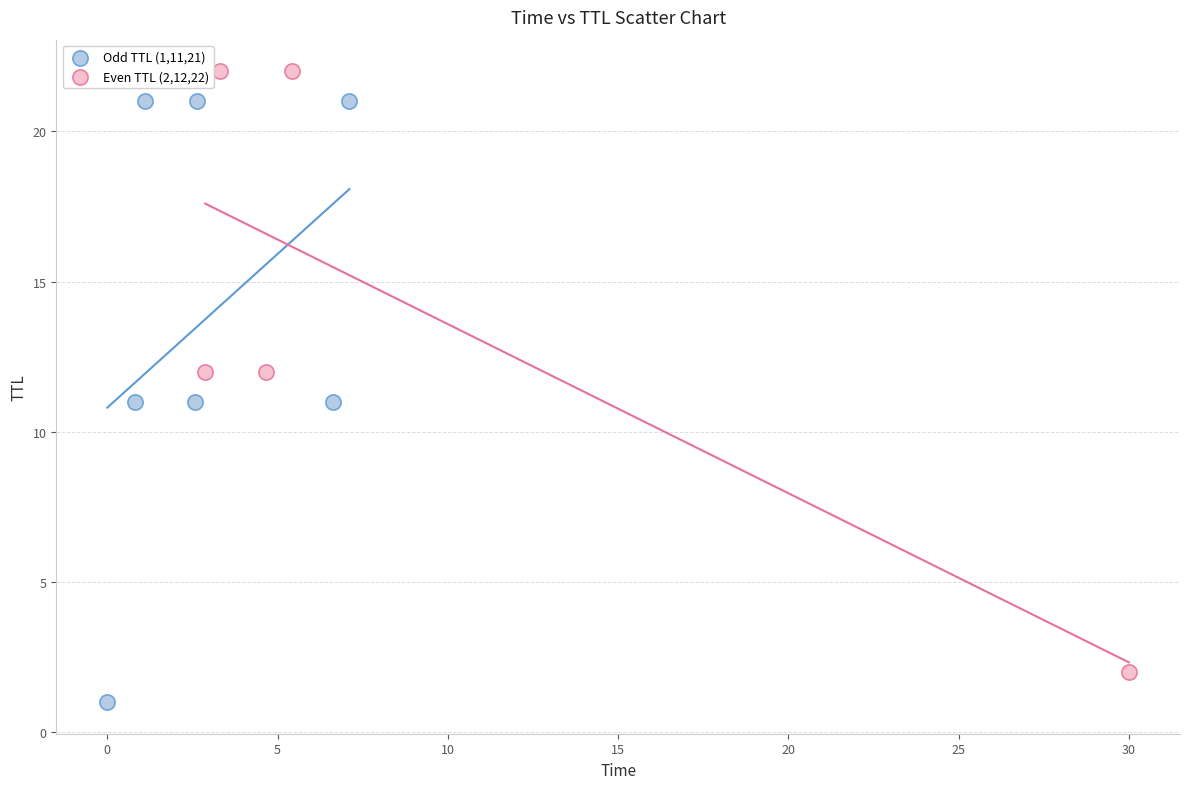

Which series contains the lowest Y value?

Odd TTL (1,11,21)